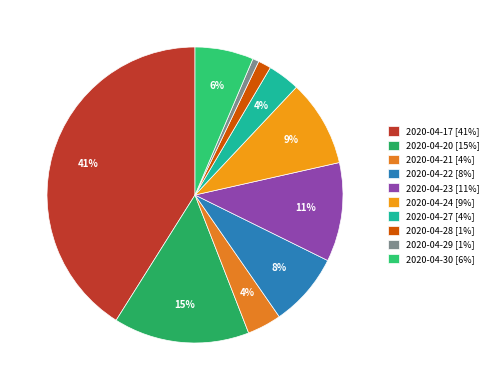

How many slices are in this pie chart?

10